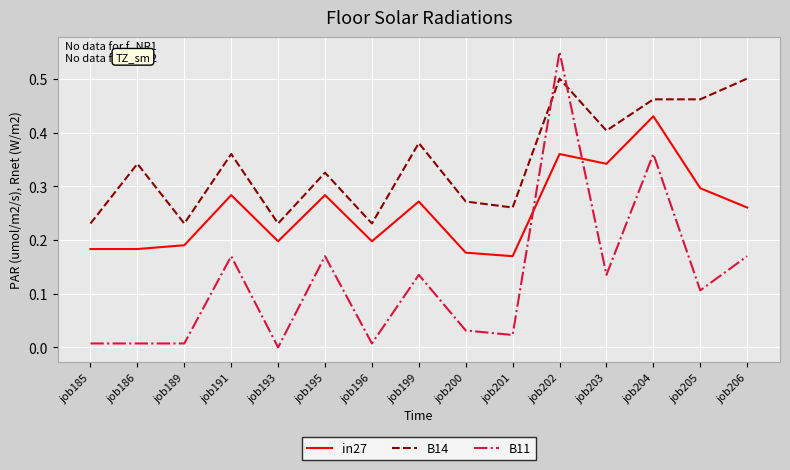

After their last crossing, which series has the higher values: in27 or B11?

in27